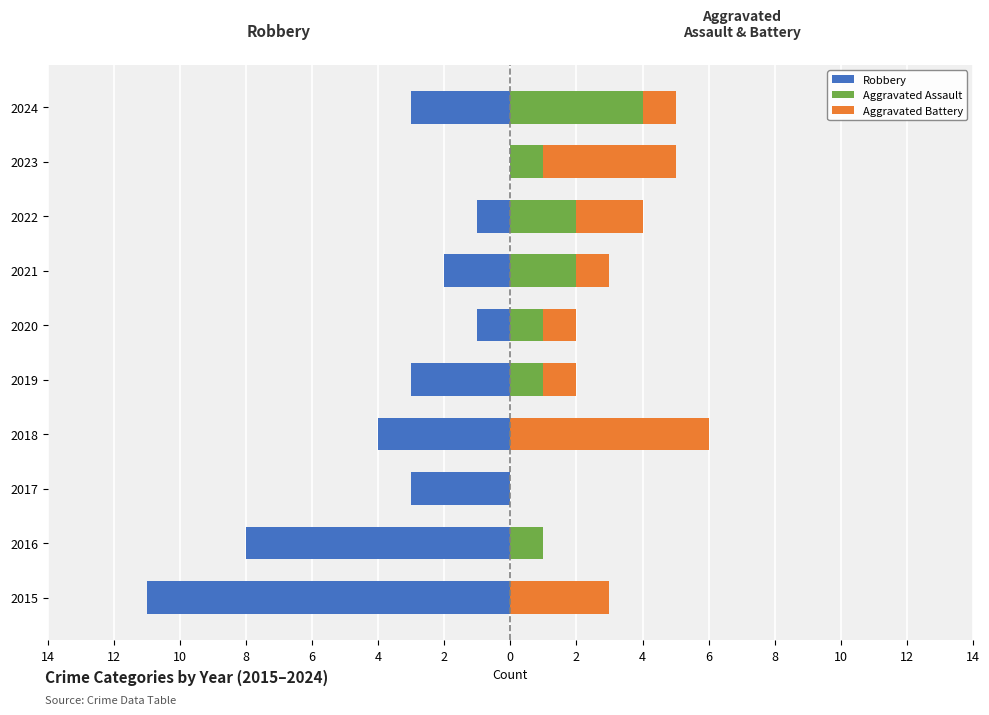

How many data points does each series have?

10